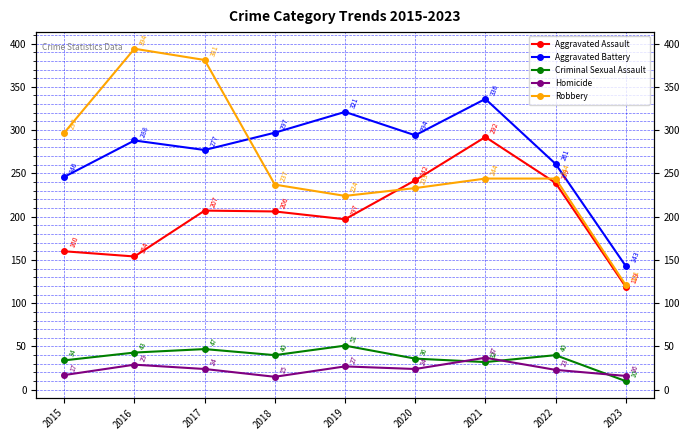

Between 2015 and 2017, which series saw the biggest shift?

Robbery